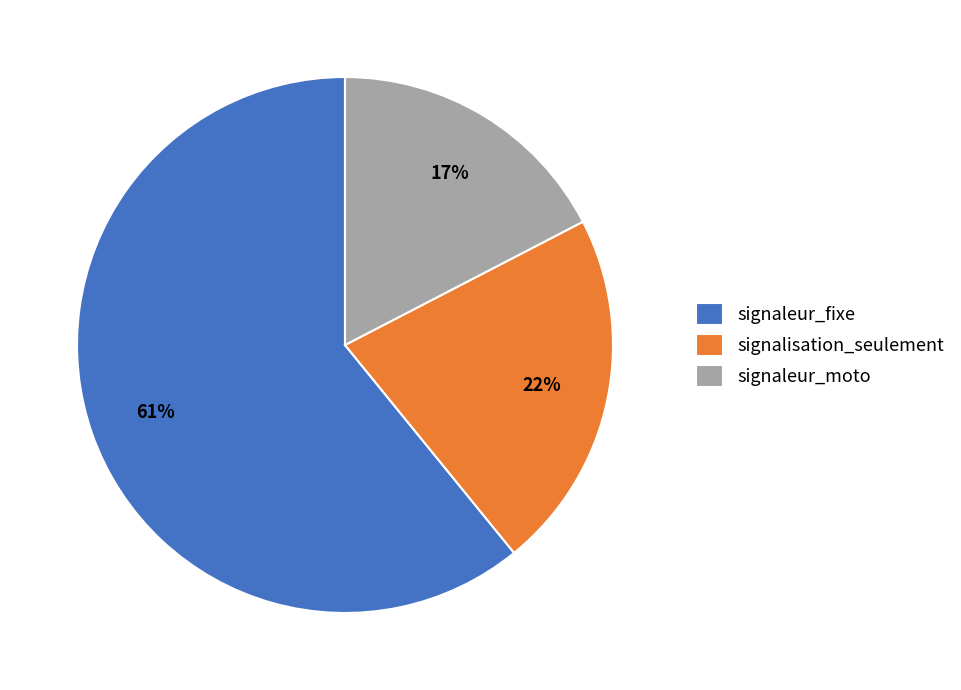

Is there any slice that represents more than half of the pie?

Yes